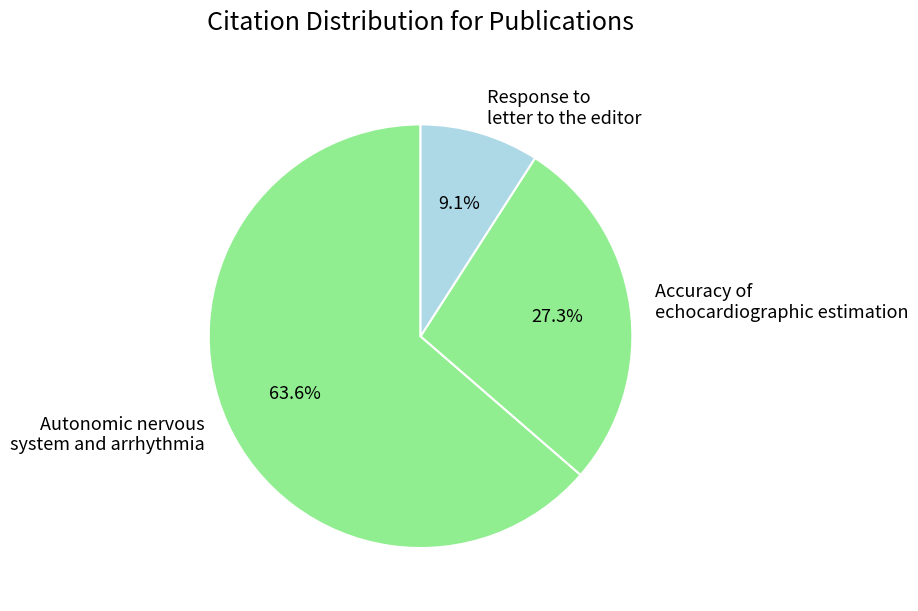

Count the number of slices in the pie.

3